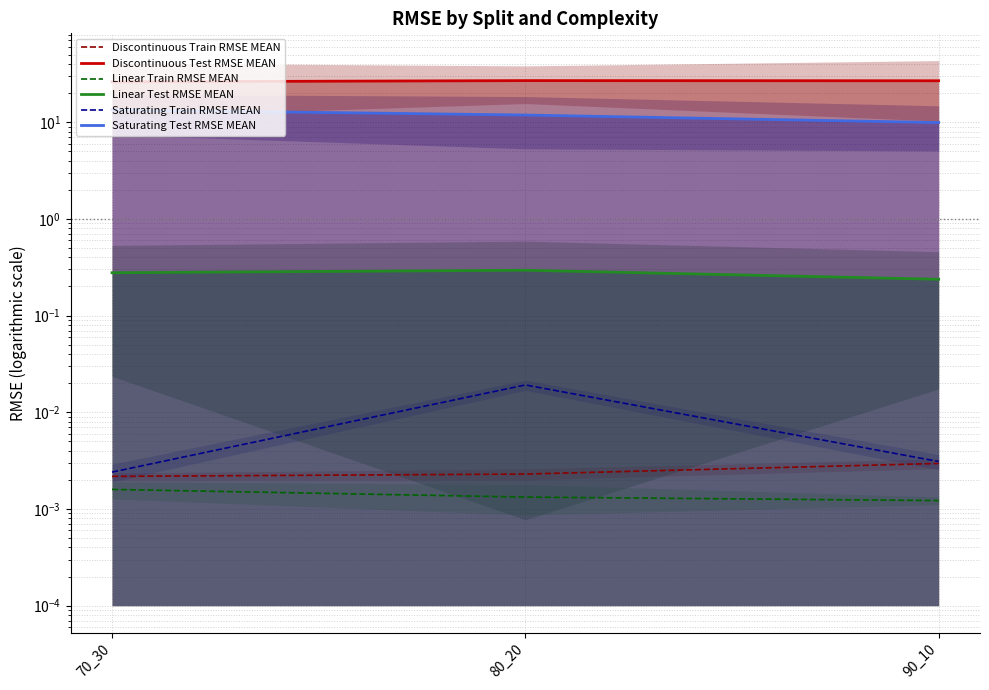

How many lines are shown in the chart?

6